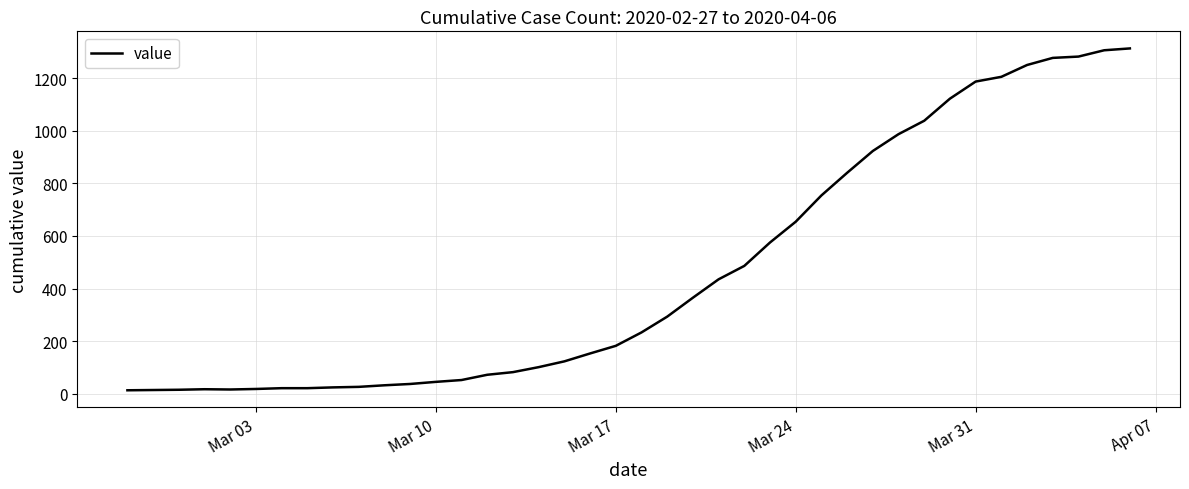

What is the difference between the maximum and minimum values?

1300